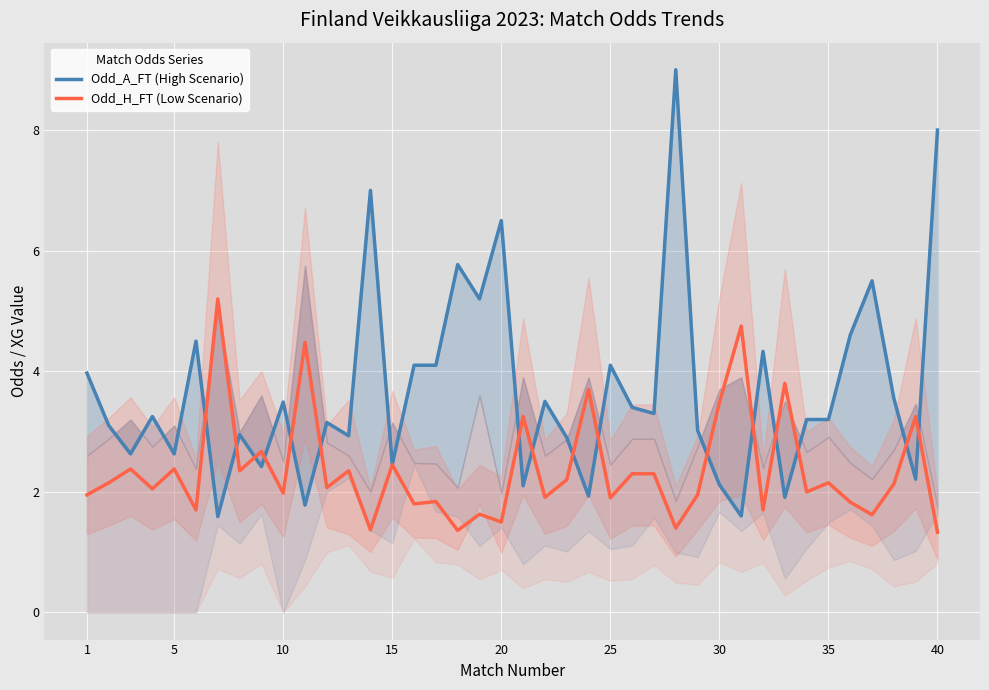

How many distinct data groups are displayed?

2